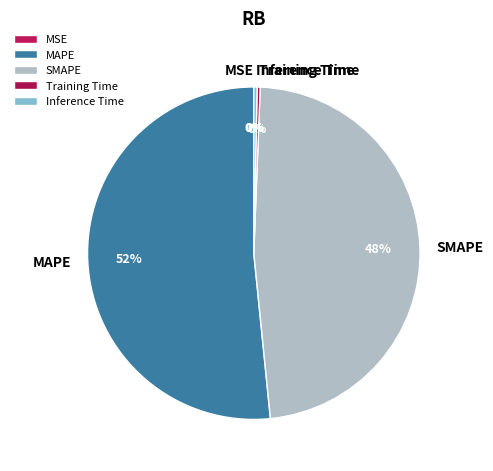

True or false: MAPE accounts for 41% of the total.

False